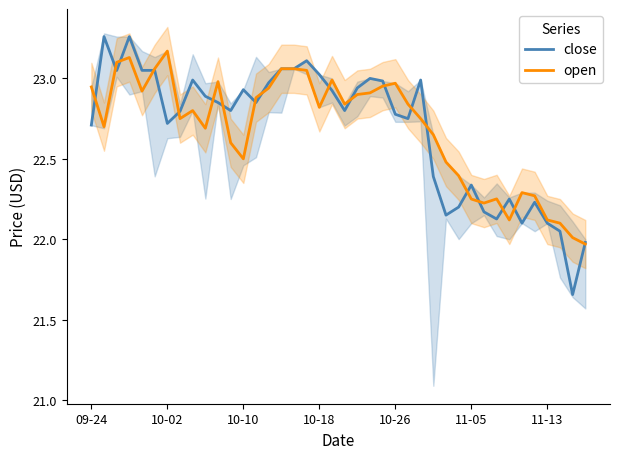

What is the average value of the open series?

22.7